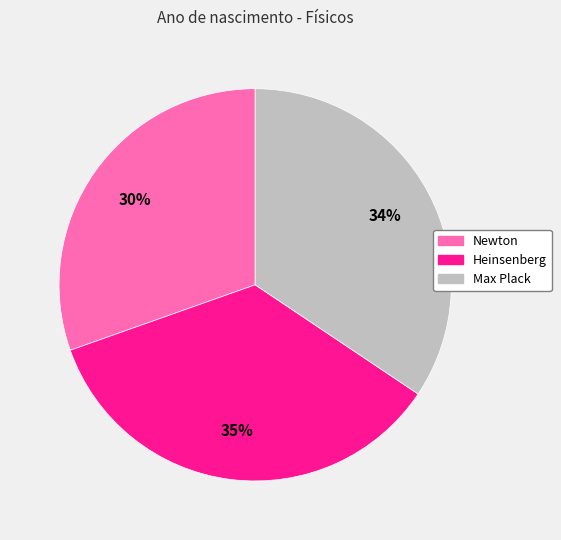

Which slice is the largest?

Heinsenberg